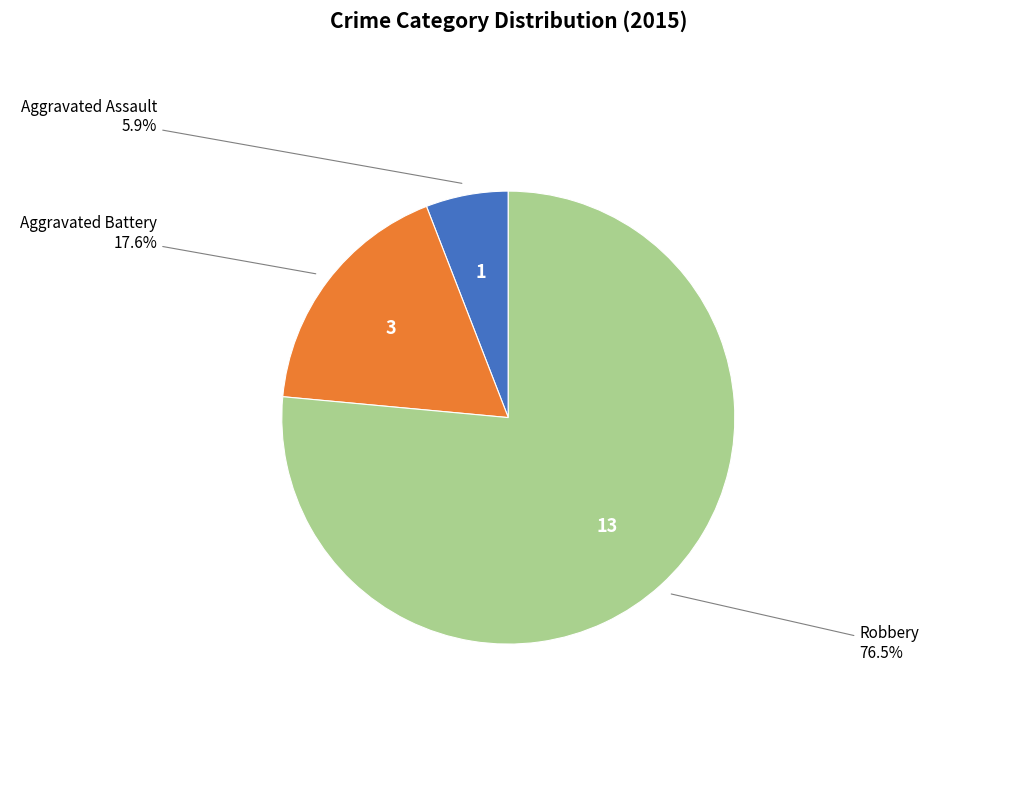

How many slices are in this pie chart?

3